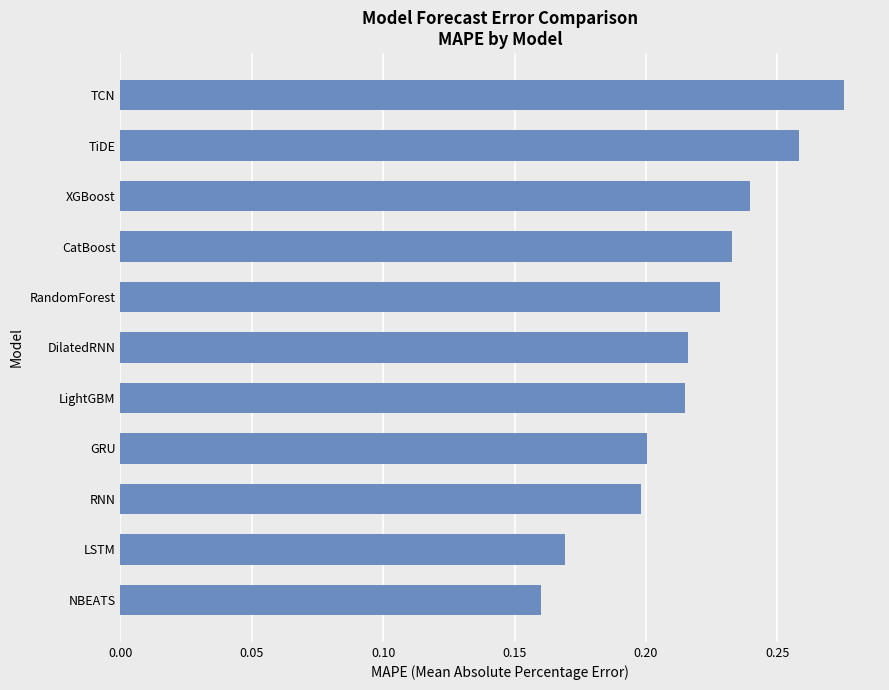

Count the number of data series in this chart.

1